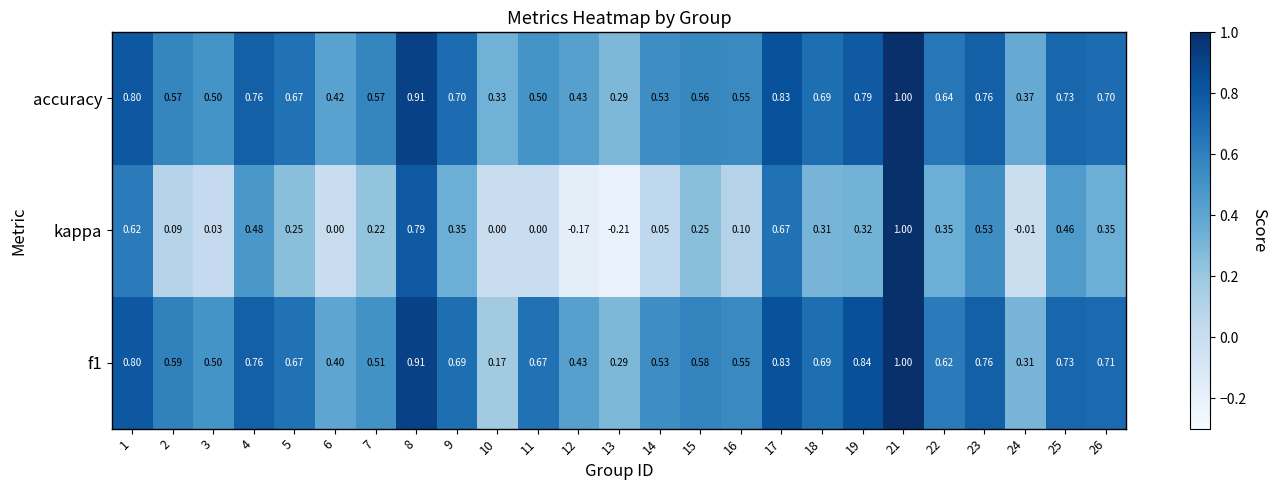

Which series changed the most between 3 and 25?

kappa